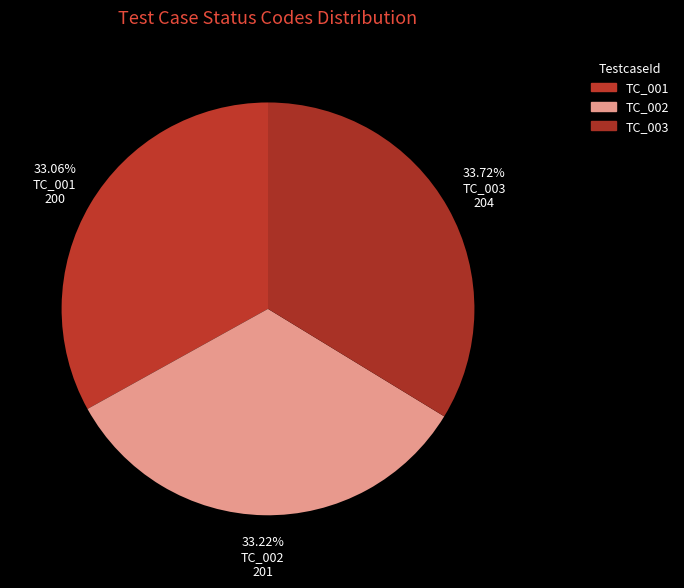

How many slices are in this pie chart?

3